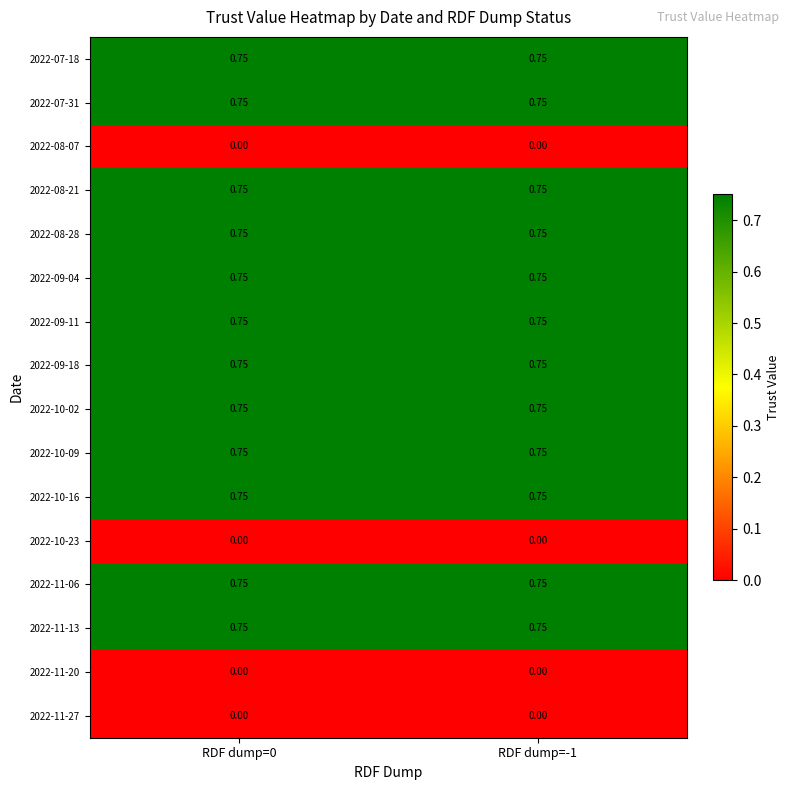

Which category has the highest value across all series?

RDF dump=0